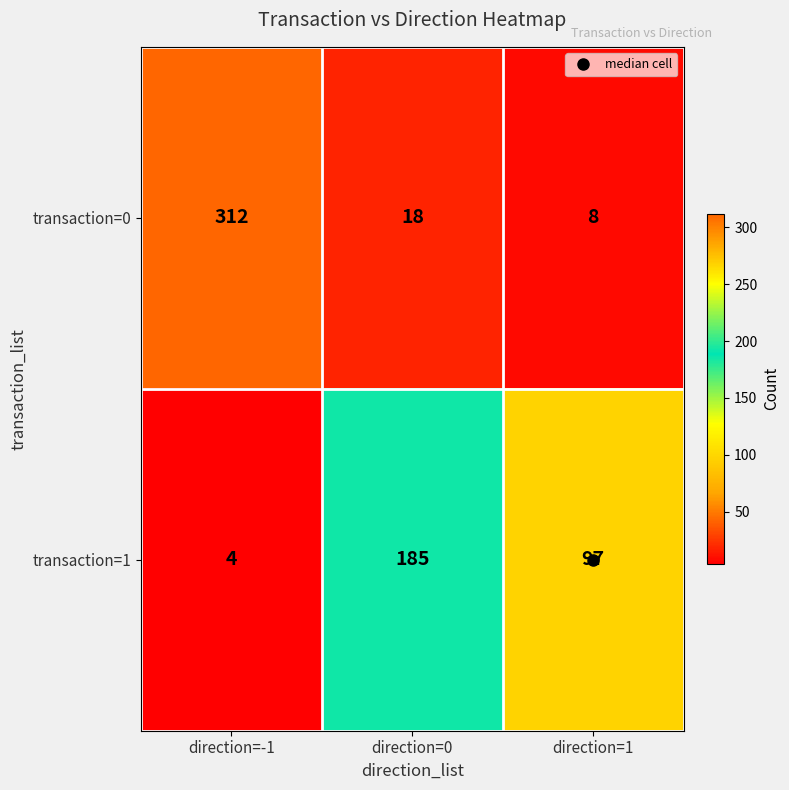

What is the difference between the maximum and minimum values in the transaction=0 series?

304